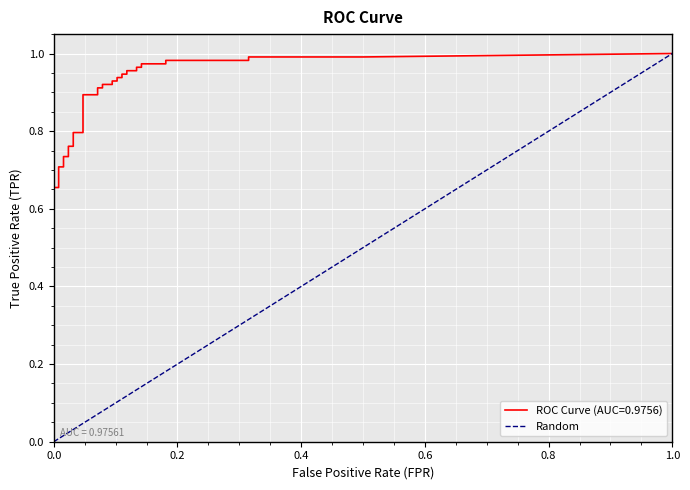

The chart shows a value of 1 at 0.0. True or false?

False